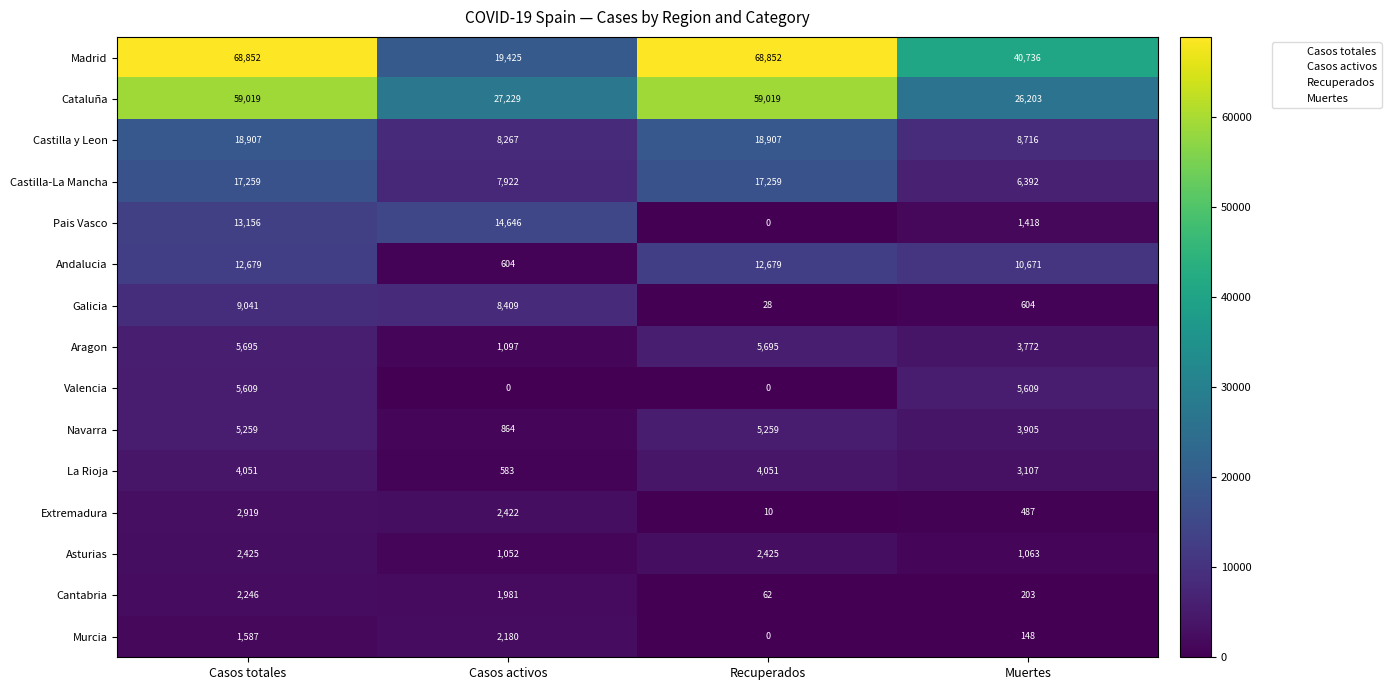

True or false: Asturias has a value of 1052 at Casos activos.

True